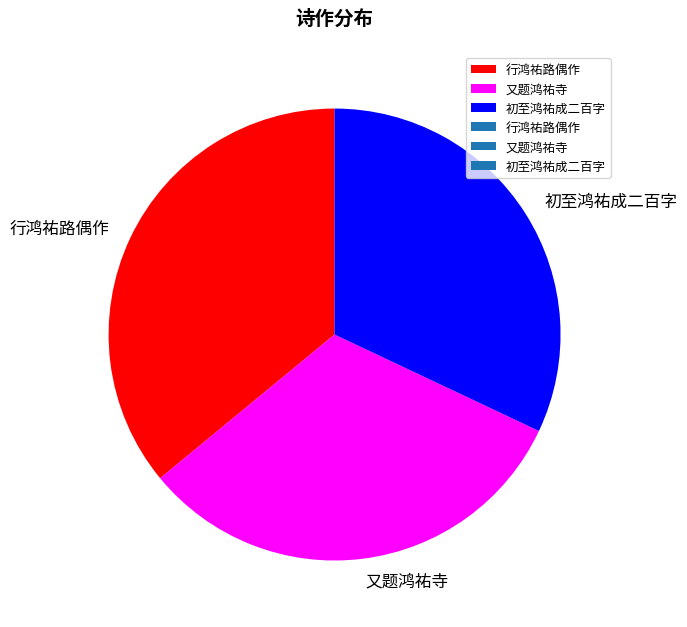

The 又题鸿祐寺 slice represents 32% of the pie. True or false?

True